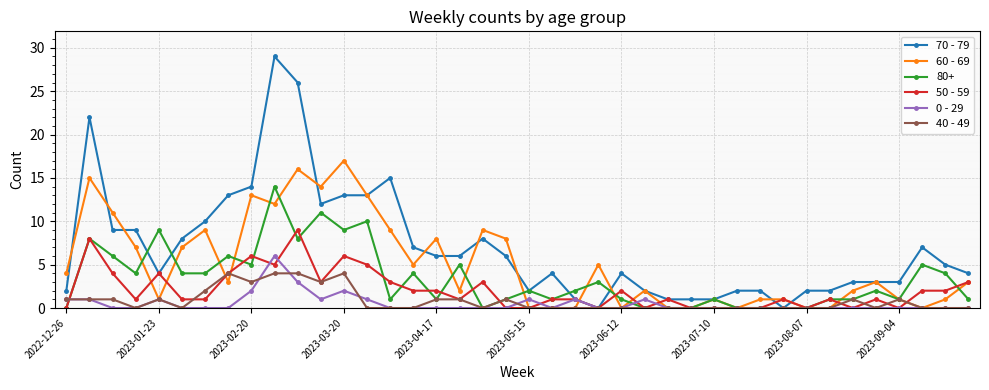

Rank the series by their maximum value, from highest to lowest.

70 - 79, 60 - 69, 80+, 50 - 59, 0 - 29, 40 - 49